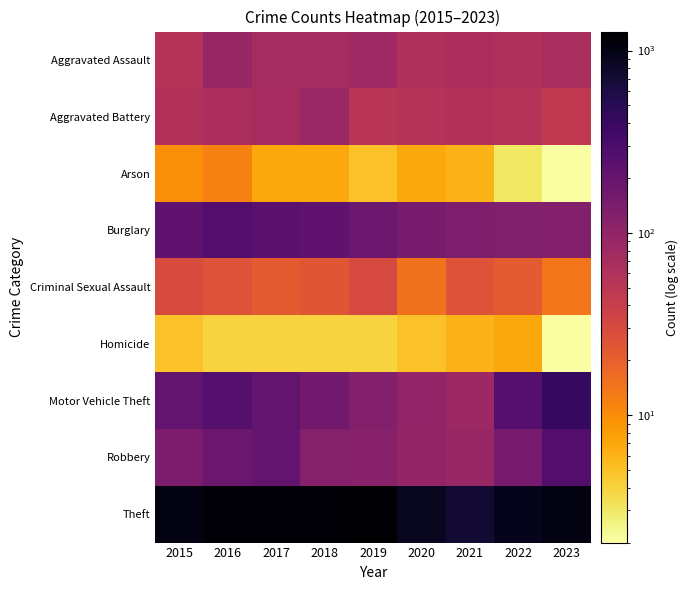

What is the total value across all series at 2021?

1183